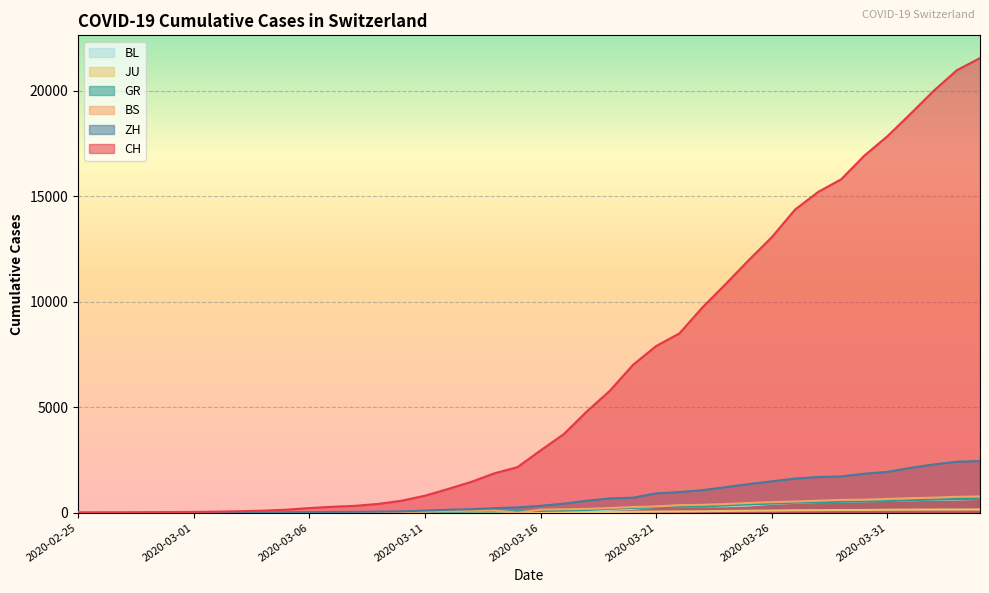

What value does the CH series have at 2020-03-09, to the nearest 10?

420